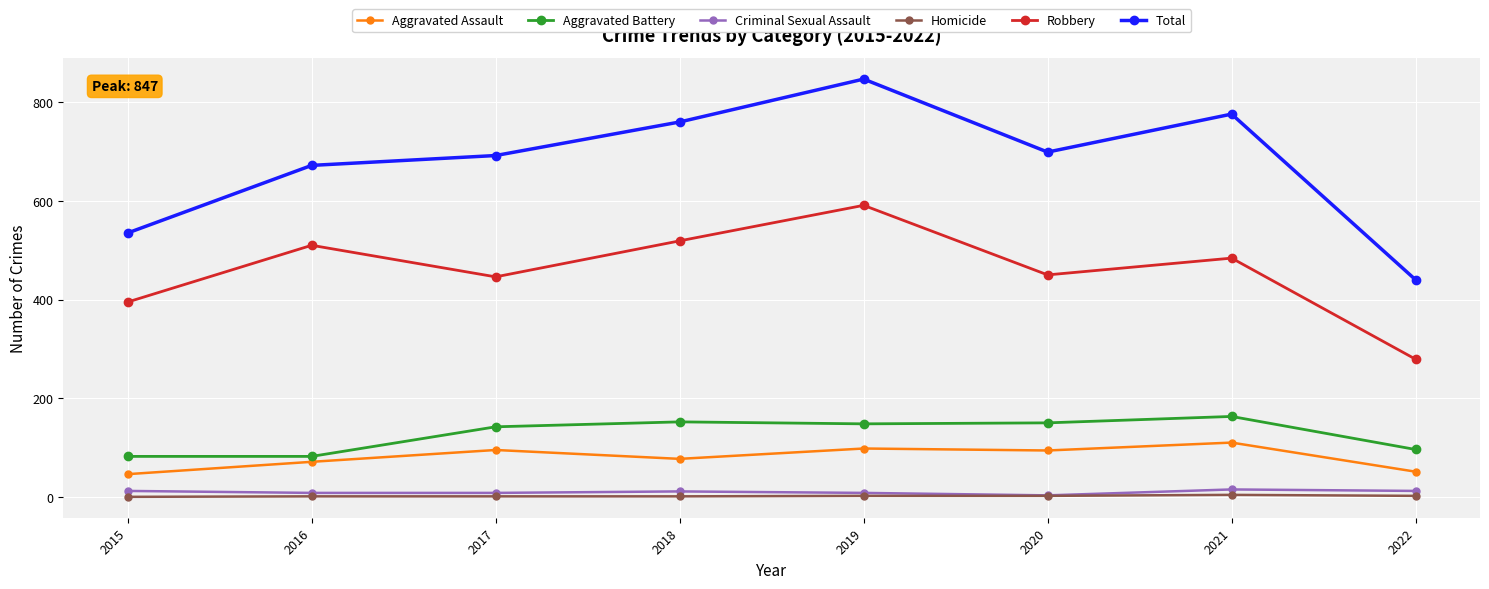

True or false: Robbery has more than 1 interior local peaks.

True